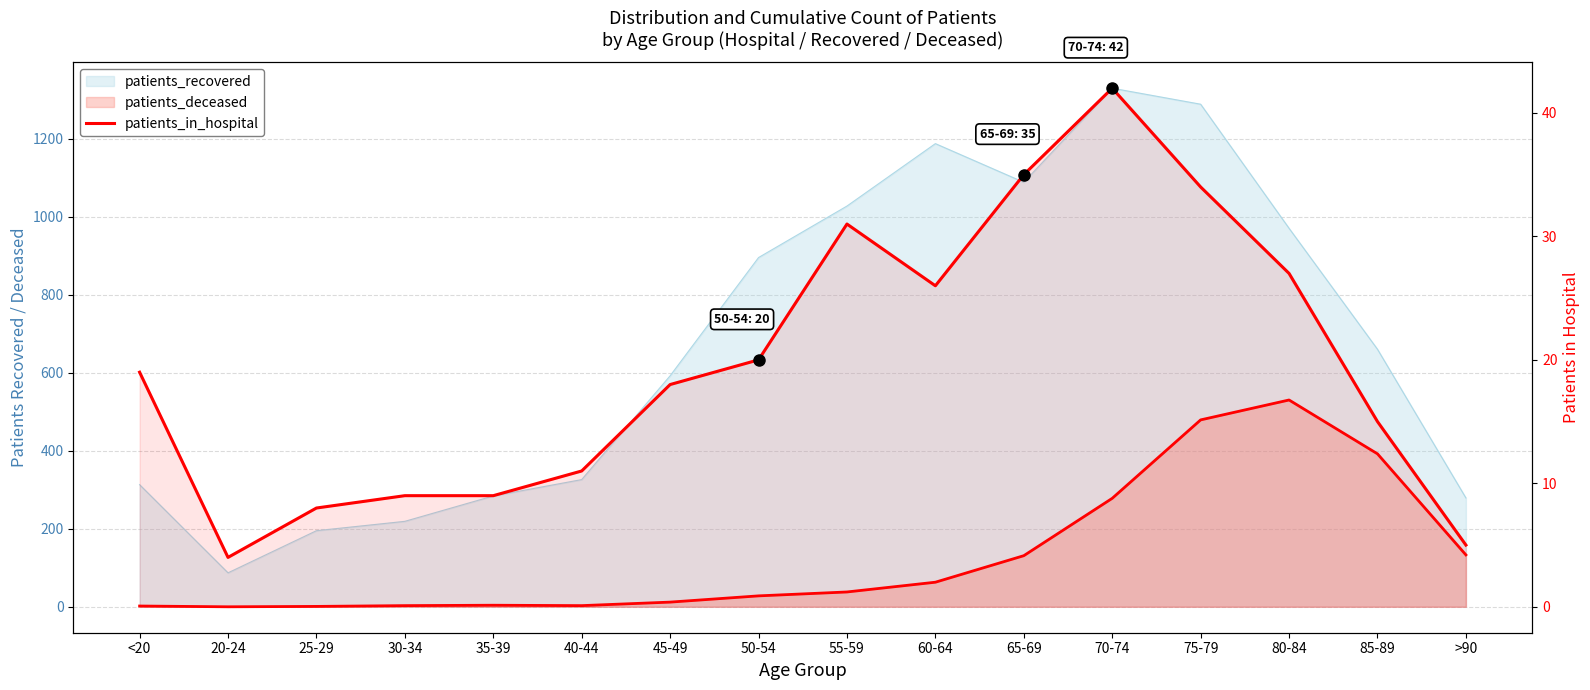

What is the greatest value displayed?

42